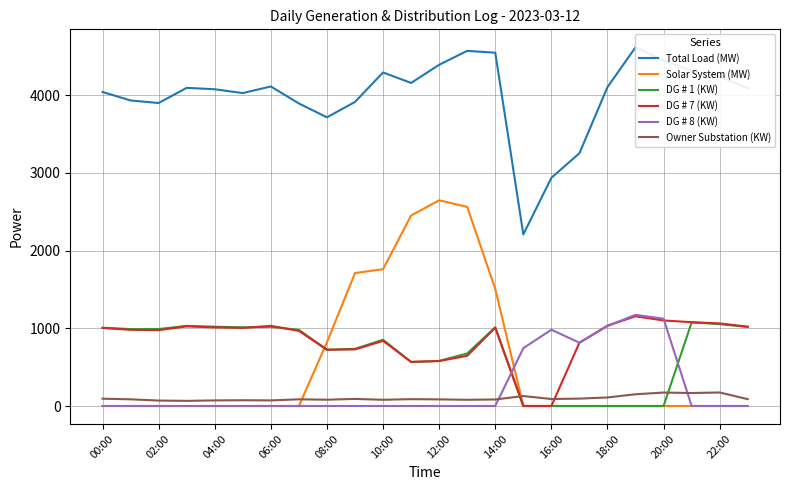

Where does the DG # 1 (KW) series first go above 980?

00:00